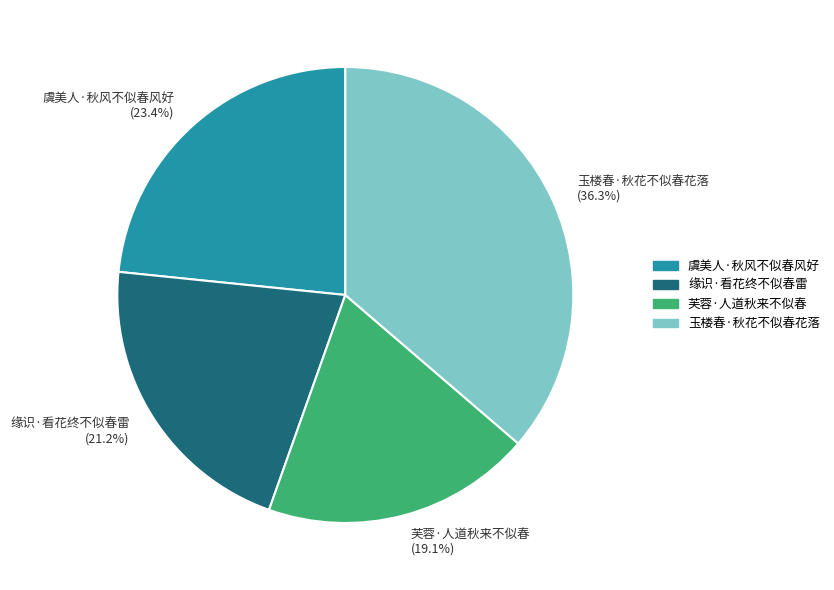

Is it true that 芙蓉·人道秋来不似春 is 19% of the pie?

True